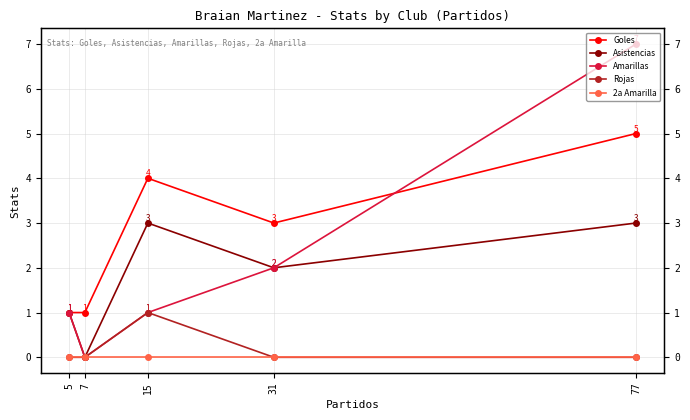

Between 7 and 5, which series saw the biggest shift?

Asistencias